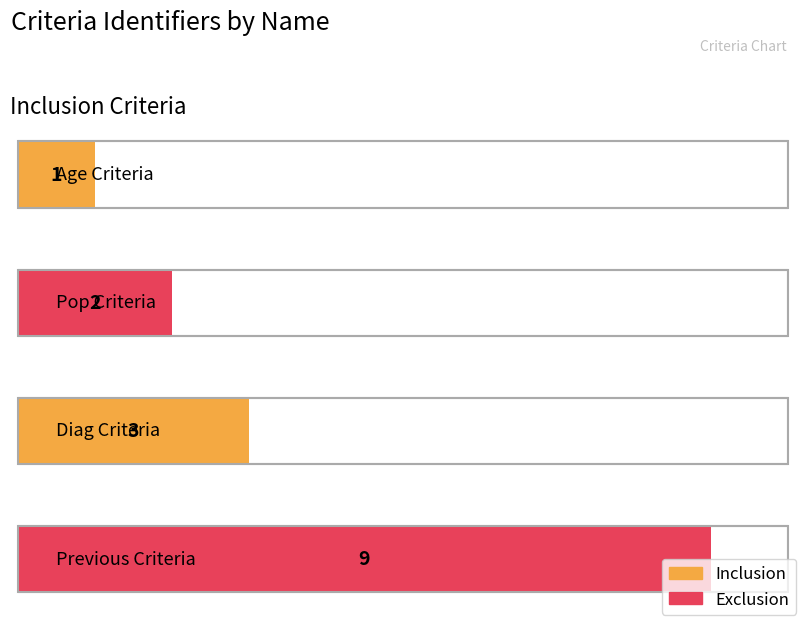

List the labels in order of value, smallest first.

Age Criteria, Pop Criteria, Diag Criteria, Previous Criteria